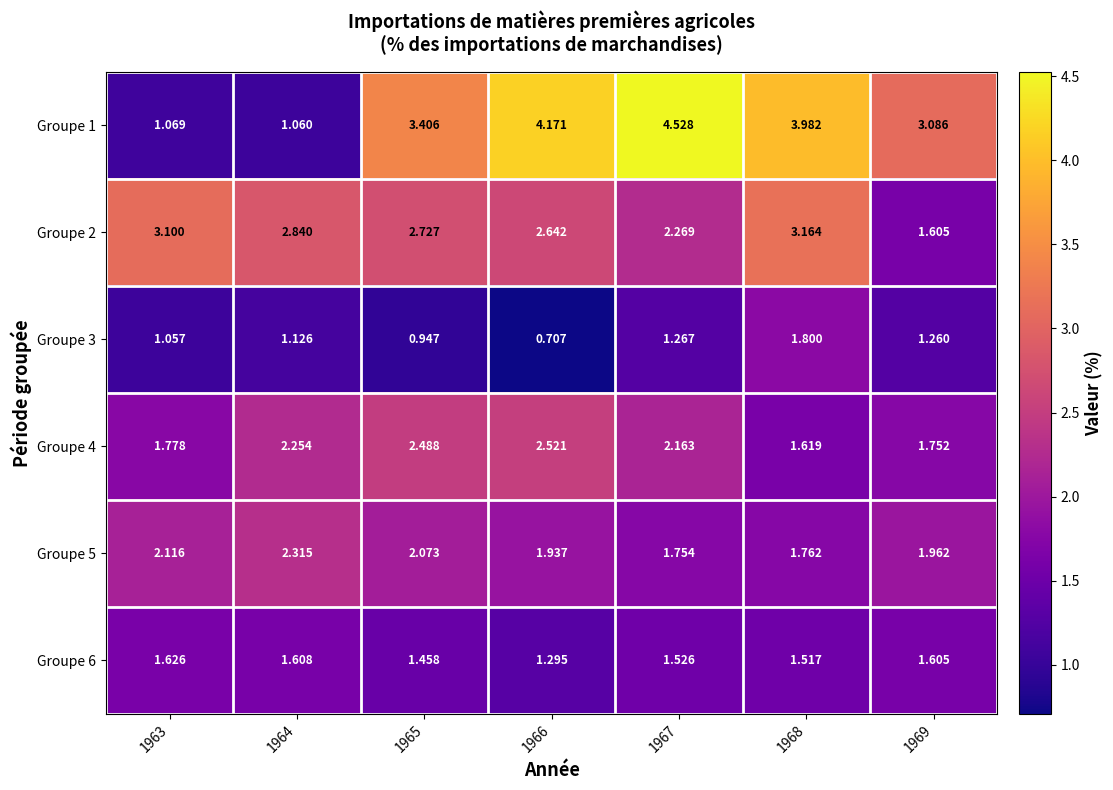

Is the value of Groupe 1 at 1969 greater than the value of Groupe 2 at 1969?

Yes